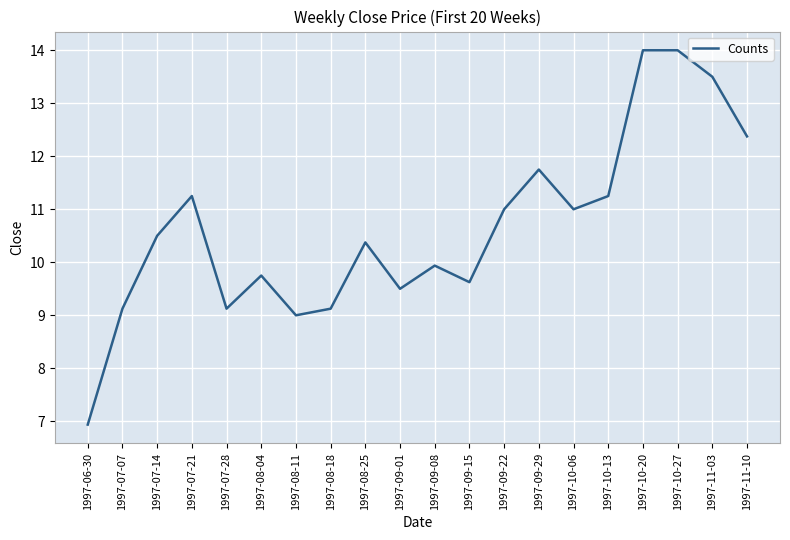

Where is the data nearest to the value 10?

1997-09-08